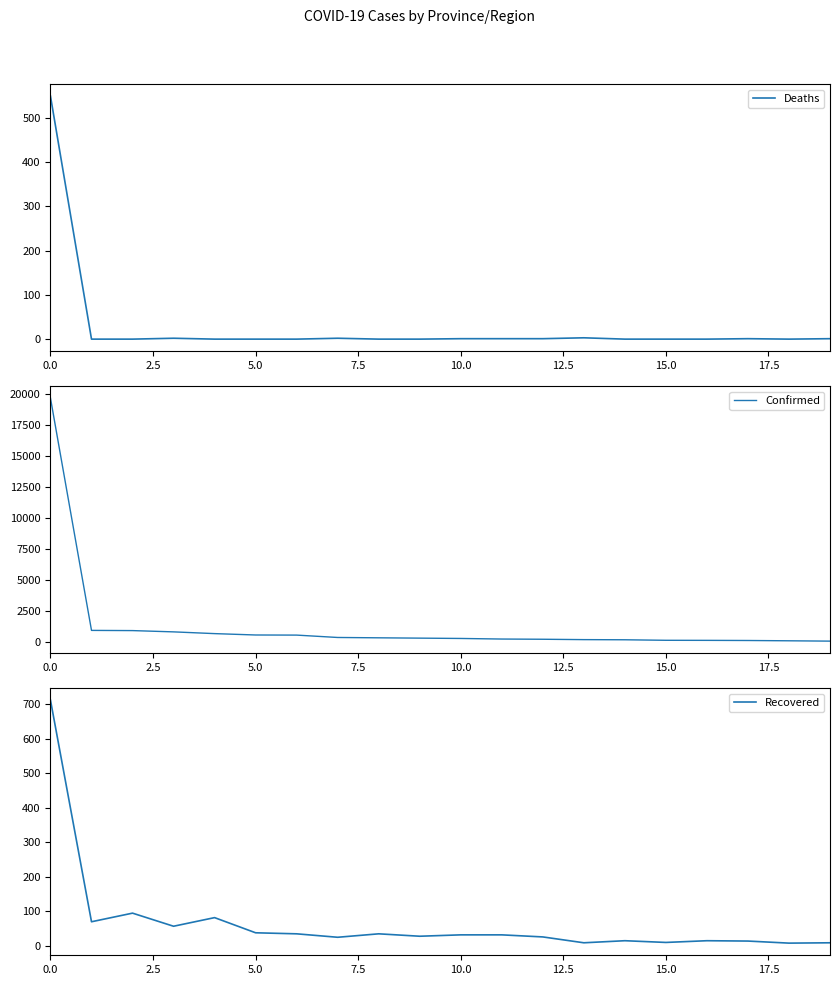

What is the value of the Recovered point at the 6th from the left?

37